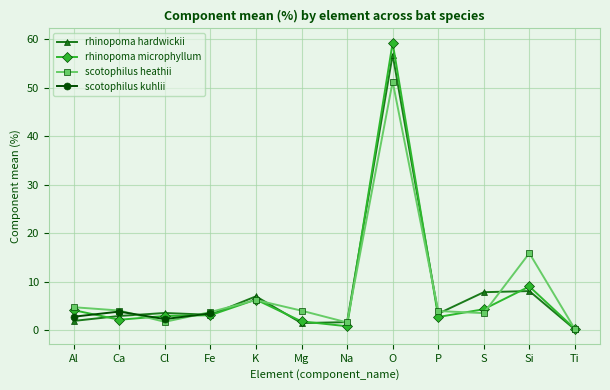

What is the sum of all rhinopoma microphyllum values?

97.1